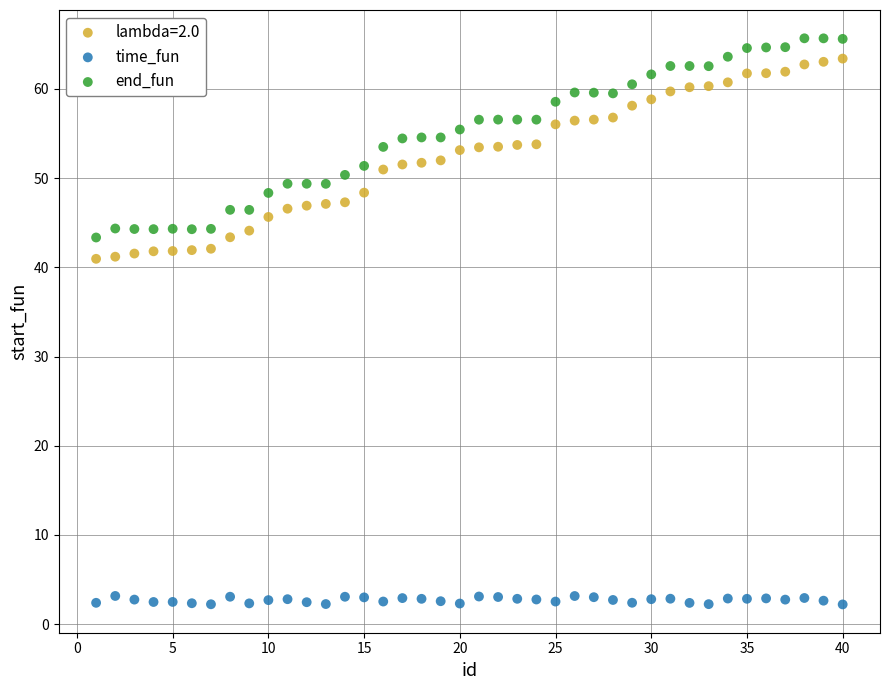

Across all data points, what is the range of X values (max minus min)?

39.0